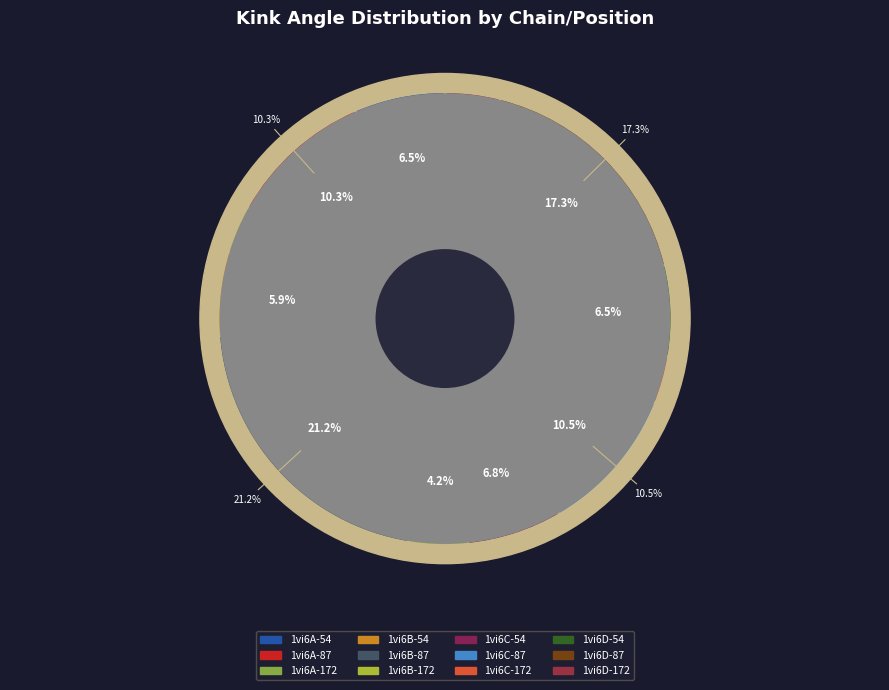

How many slices are in this pie chart?

12